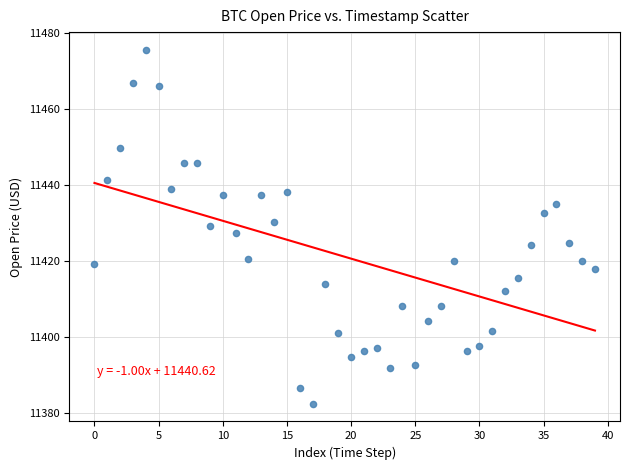

What is the range of Y values (max minus min)?

93.2